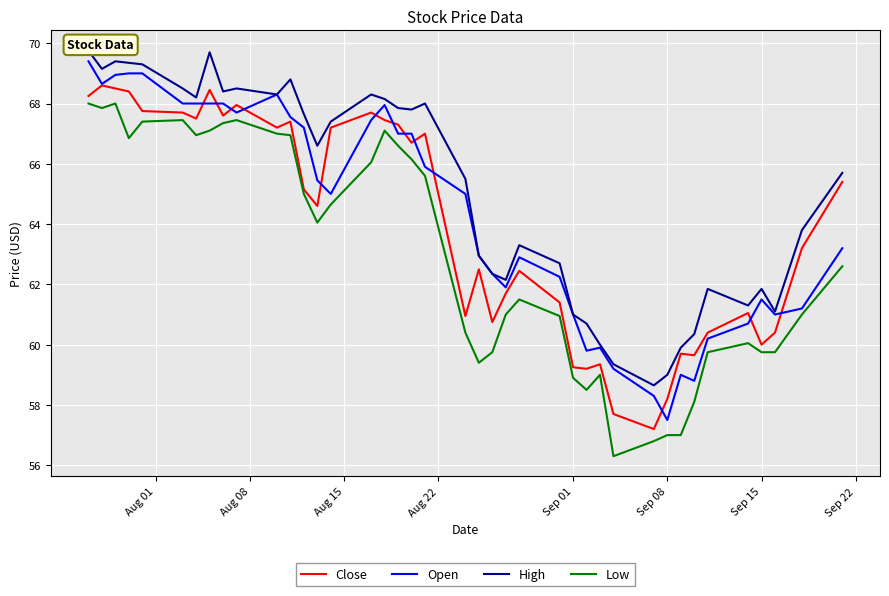

True or false: Close and High intersect in this chart.

False